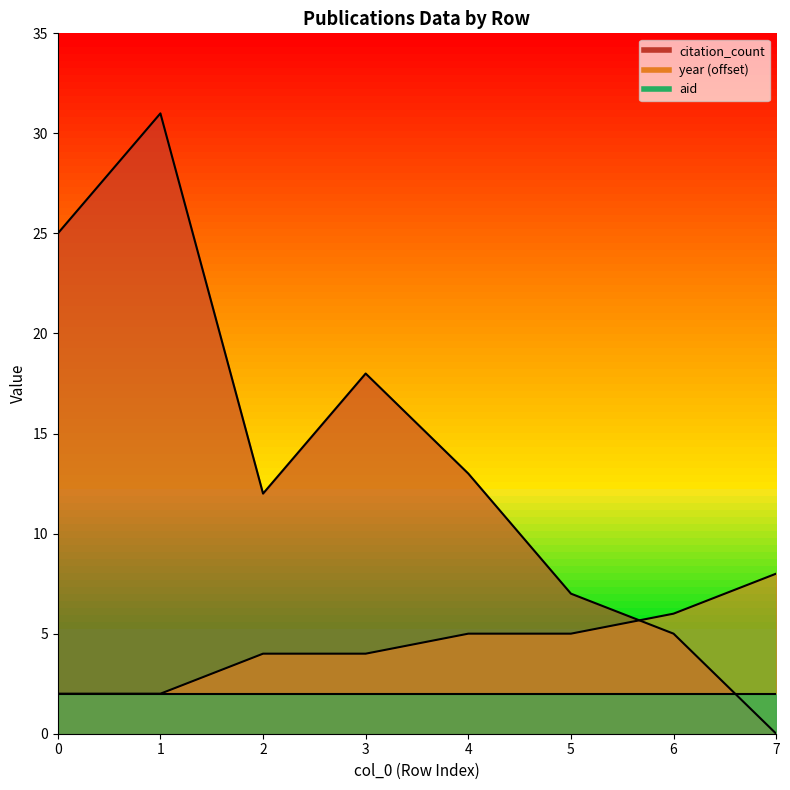

Between which two adjacent categories do year and citation_count first intersect?

5 and 6